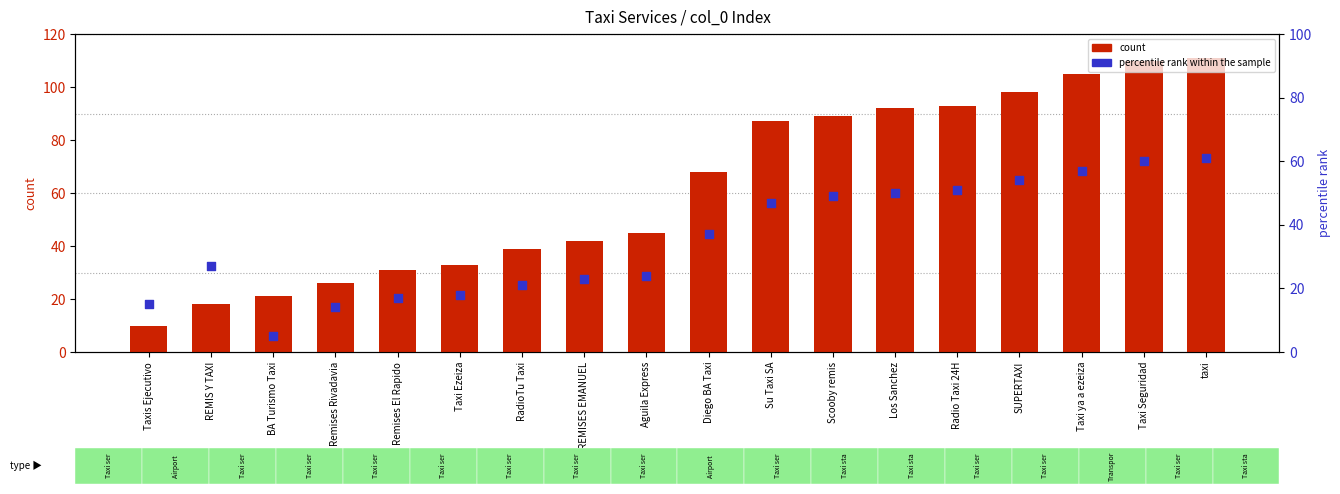

Which series has the largest total across all categories?

count